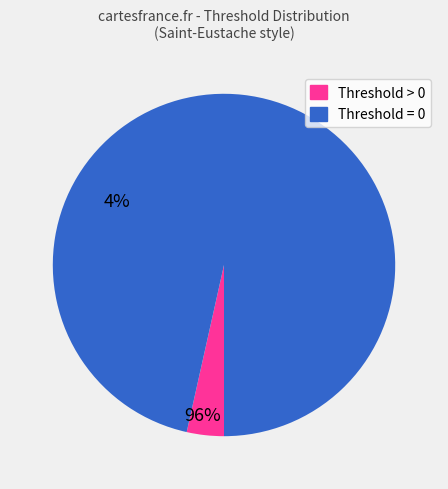

Is the sum of Threshold > 0 and Threshold = 0 greater than half?

Yes